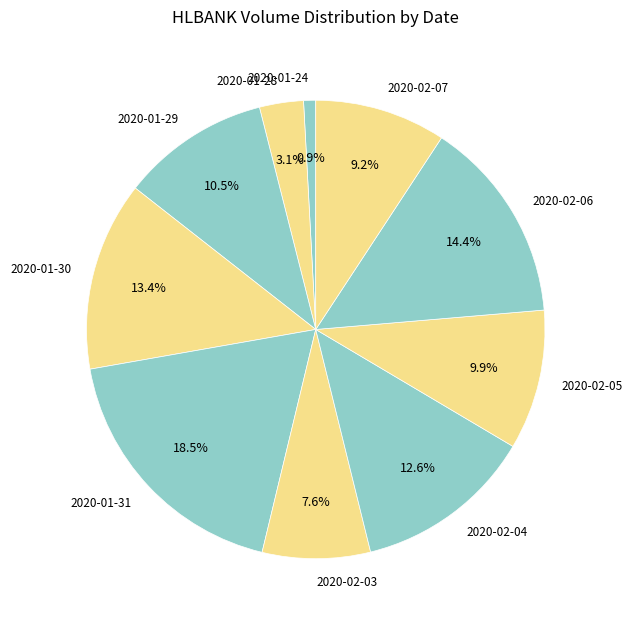

Count the number of slices in the pie.

10